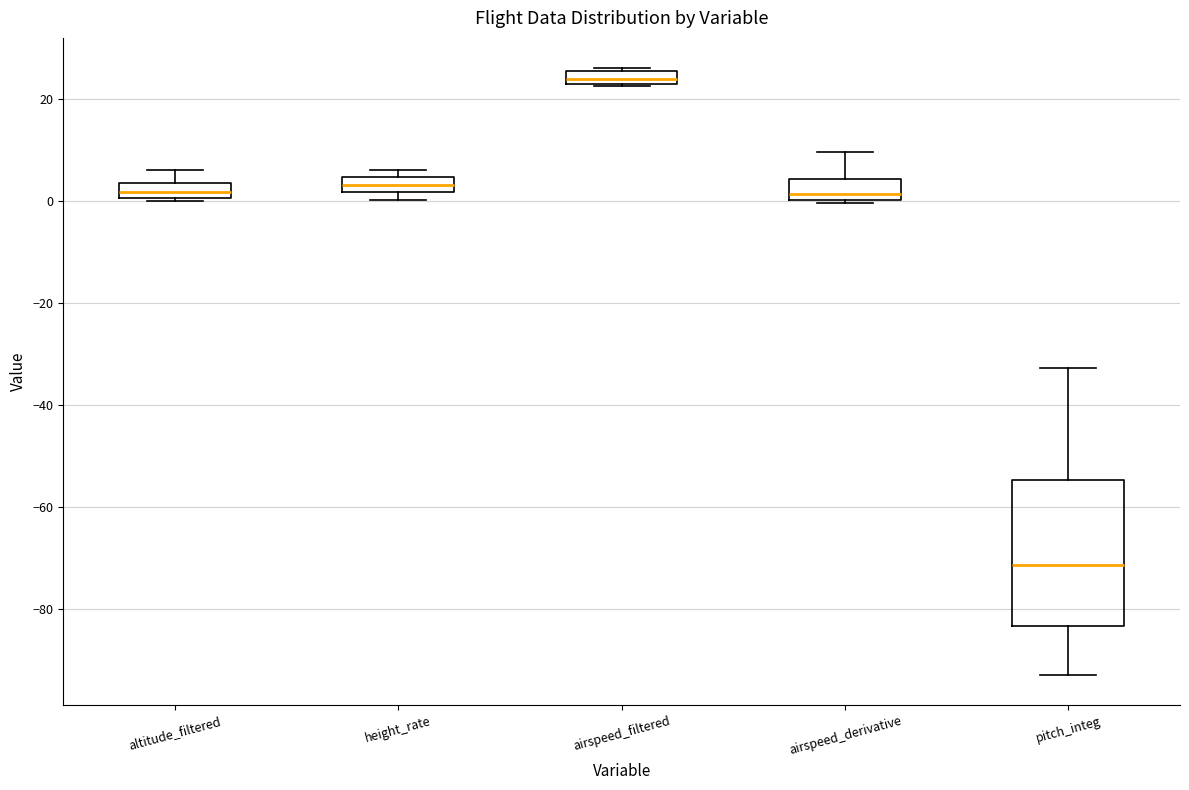

Which box is the tallest, from its lower edge to its upper edge?

pitch_integ